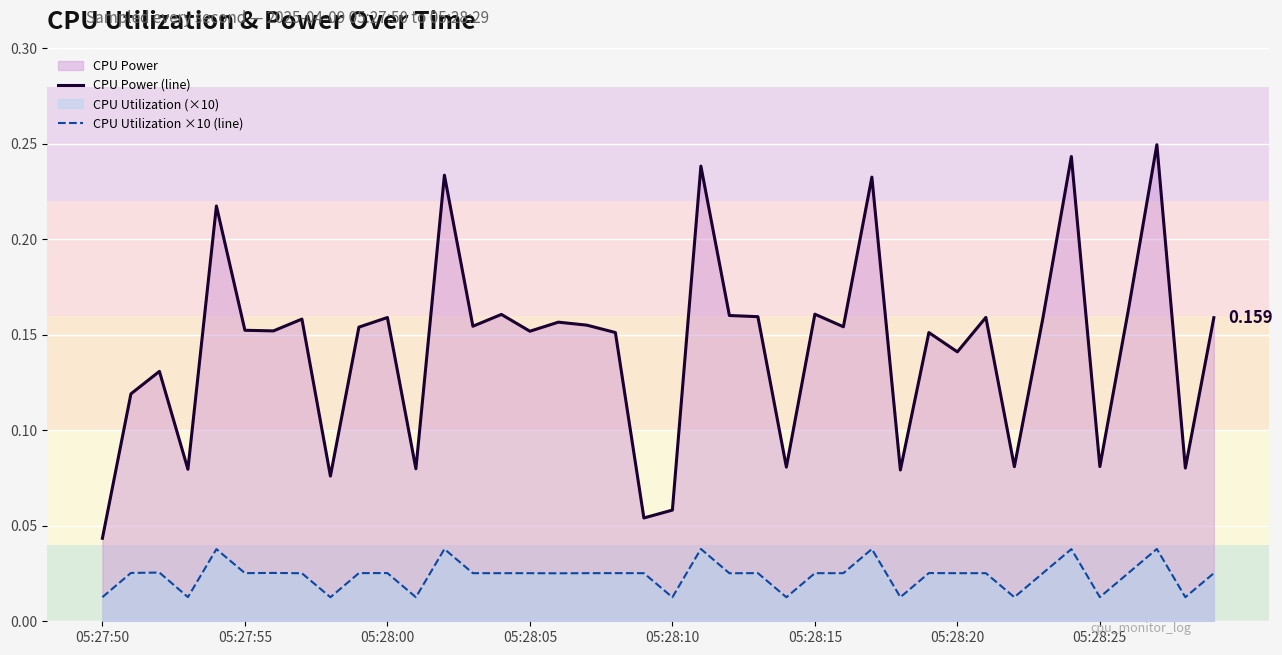

Between 05:27:50 and 38, which series saw the biggest shift?

CPU Power (line)